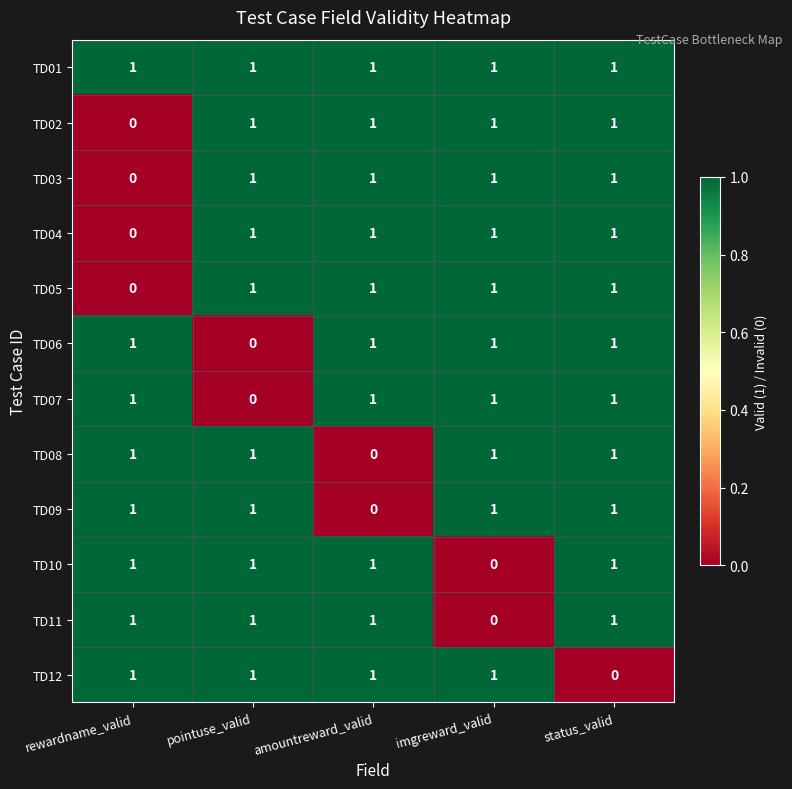

What is the sum of all TD02 values?

4